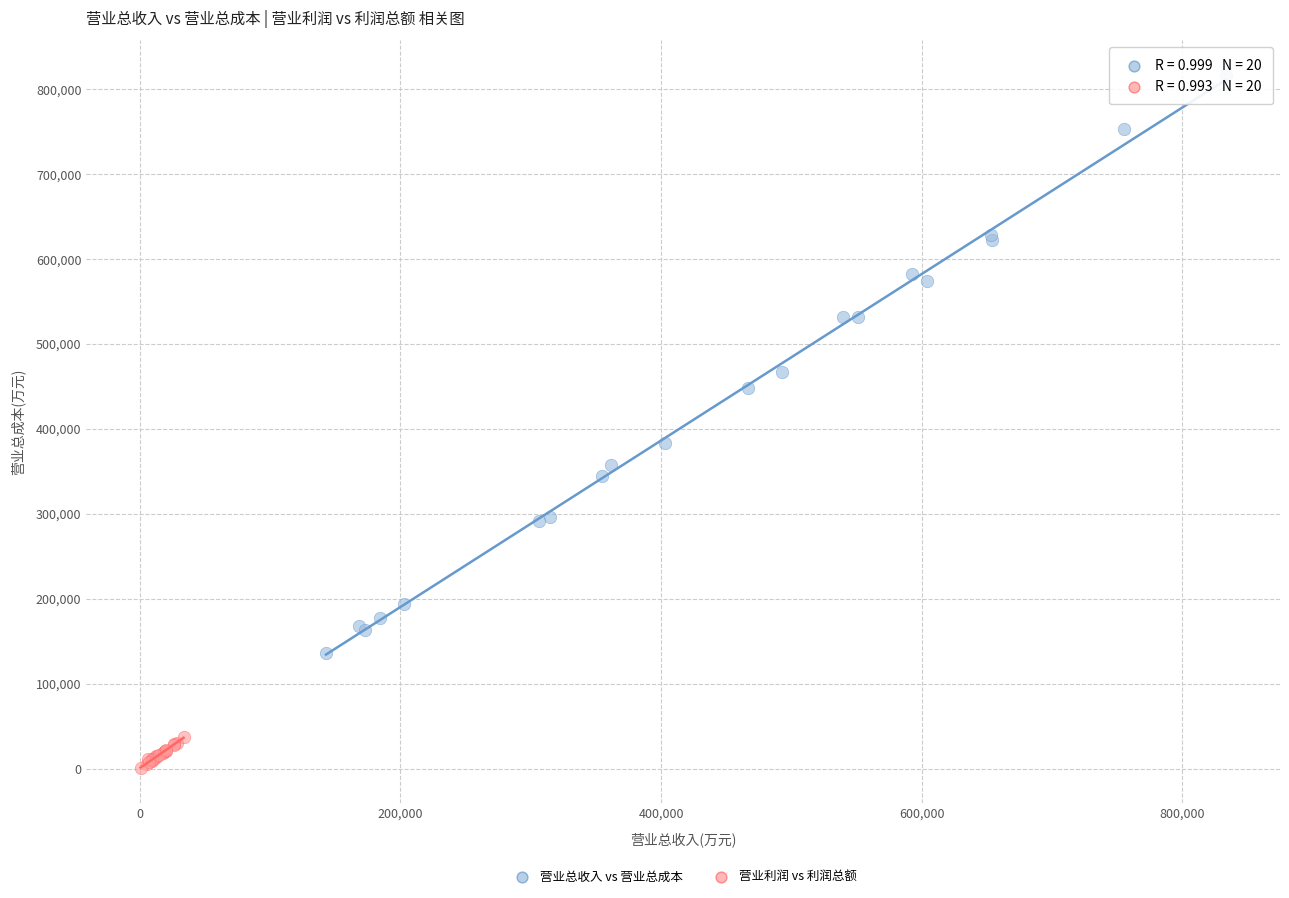

What are all the series names shown in the legend?

营业总收入 vs 营业总成本, 营业利润 vs 利润总额